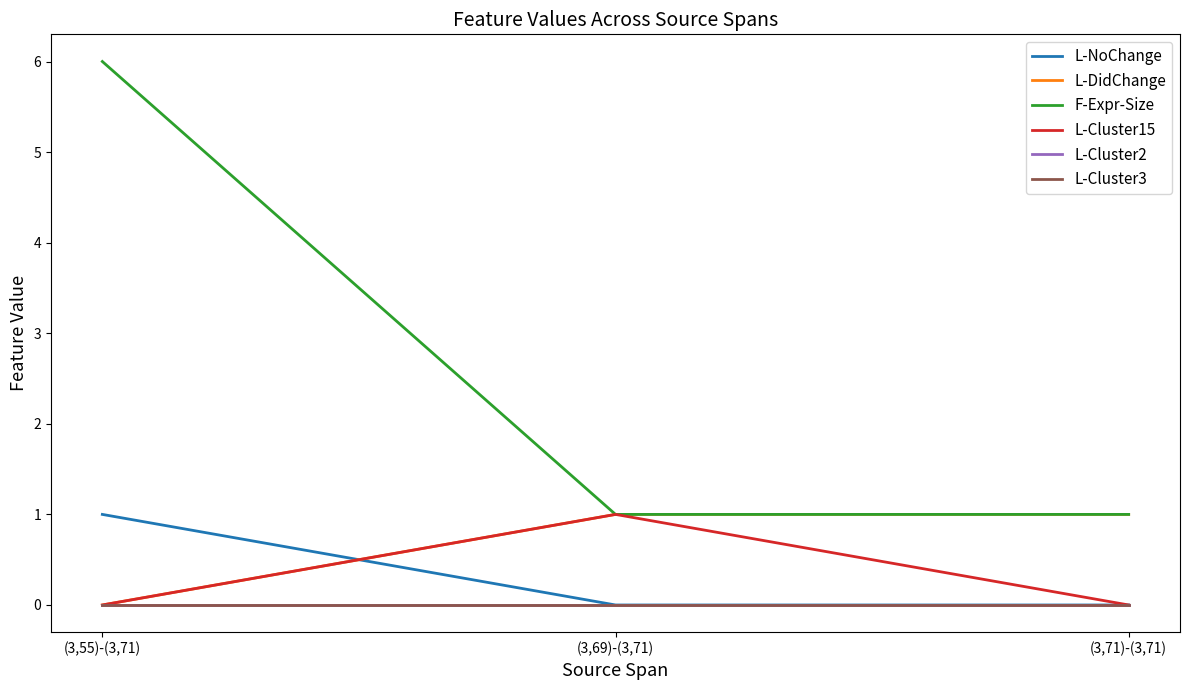

Does the chart have visible grid lines?

No